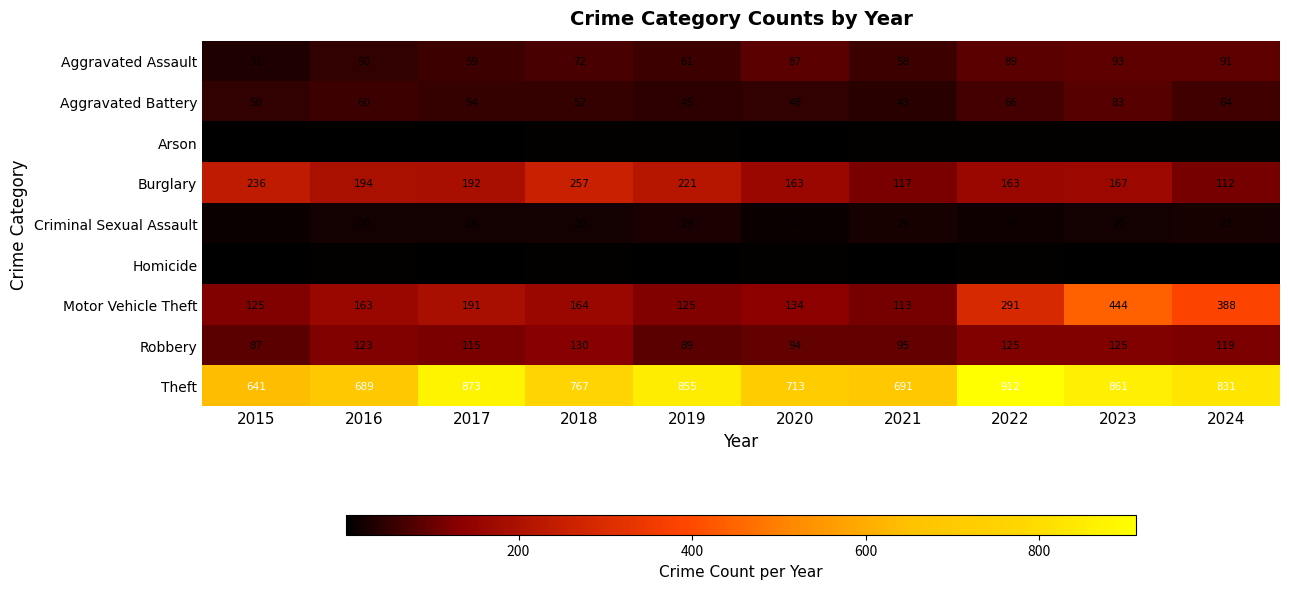

The Homicide series shows 4 at 2024. True or false?

True